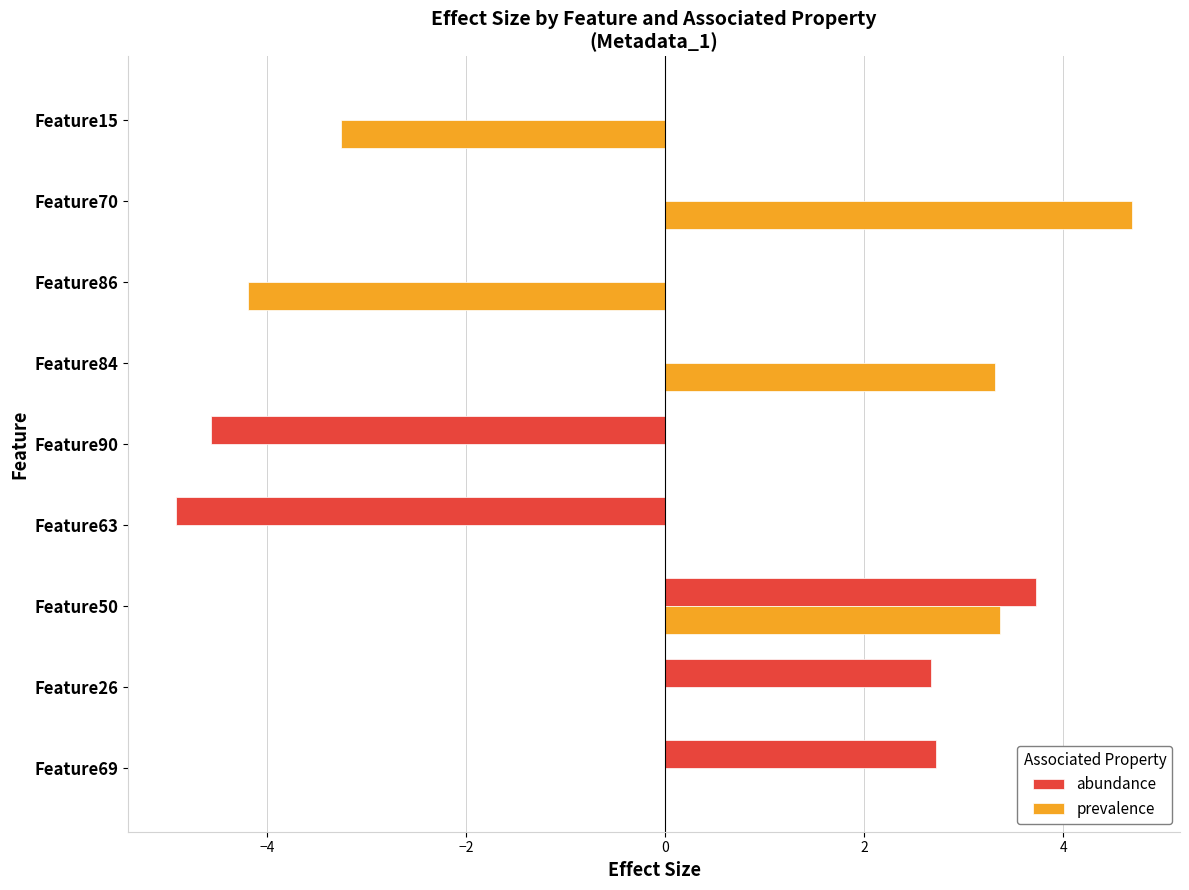

Is the value of prevalence at Feature15 greater than the value of abundance at Feature15?

No